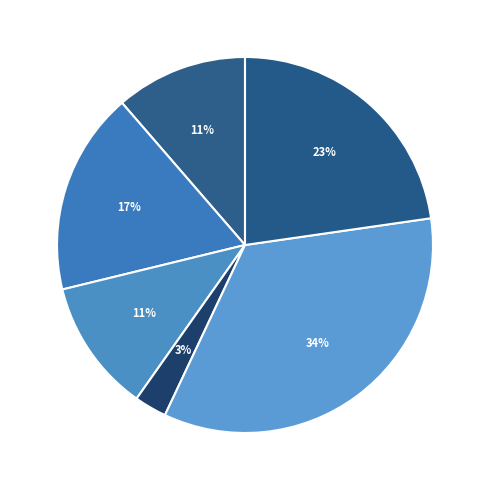

Which has a higher value, سود حاصل از سپرده های سرمایه گذاری or درآمد حاصل از سرمایه گذاری ها?

سود حاصل از سپرده های سرمایه گذاری